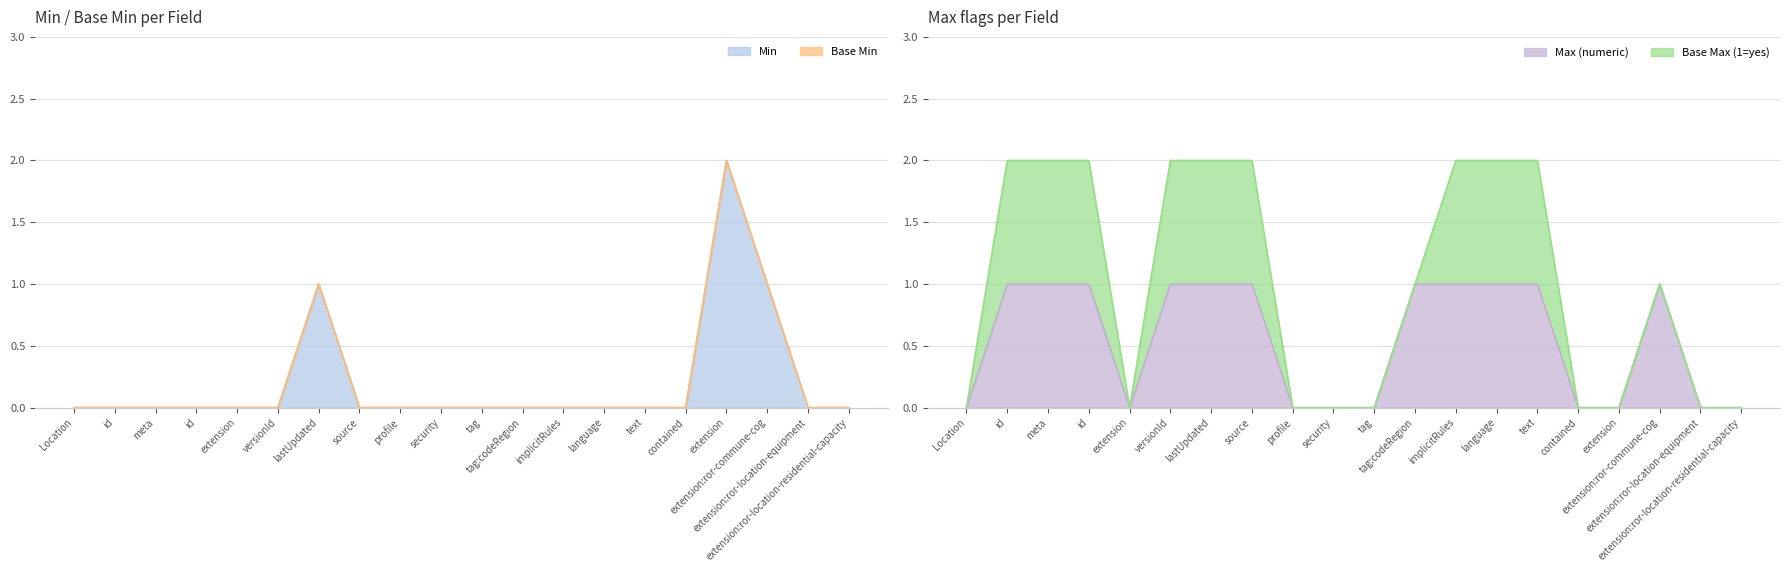

What is the sum of the Min values at id and extension?

2